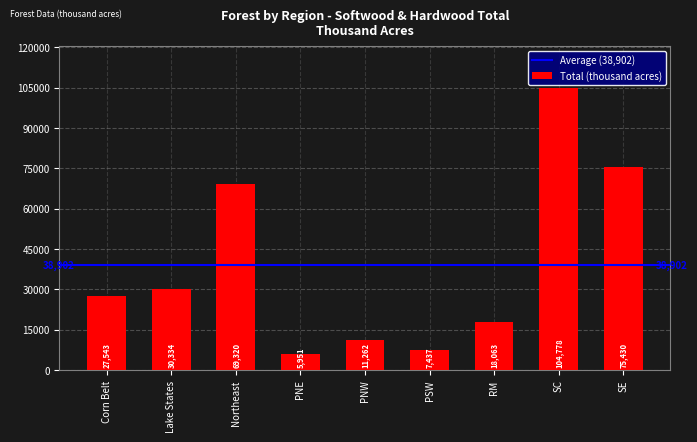

What is the maximum value shown in the chart?

104778